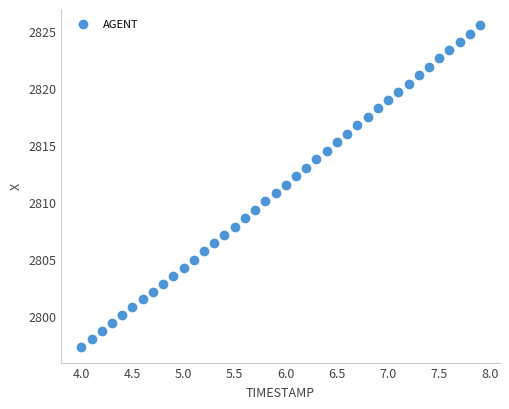

What is the range of Y values (max minus min)?

28.2